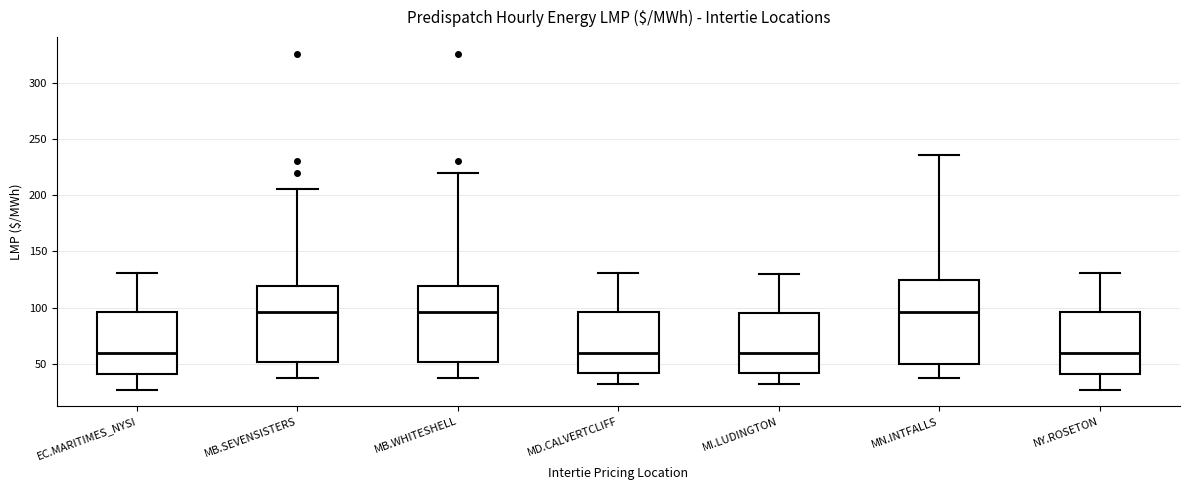

Which box is the tallest, from its lower edge to its upper edge?

MN.INTFALLS